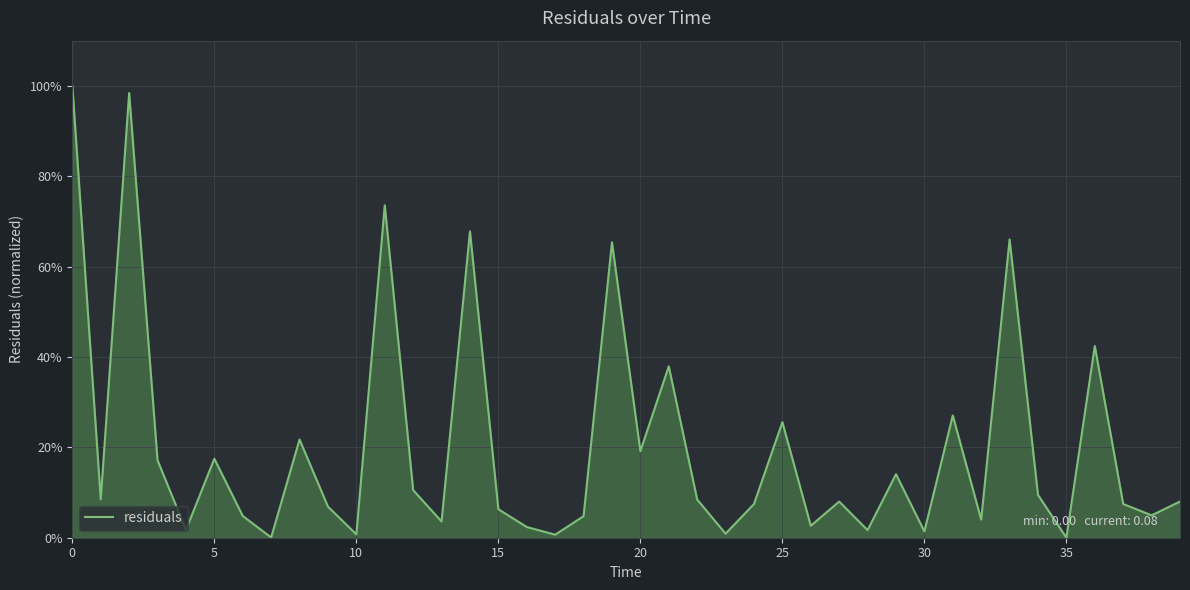

True or false: the data has more than 1 interior local peaks.

True